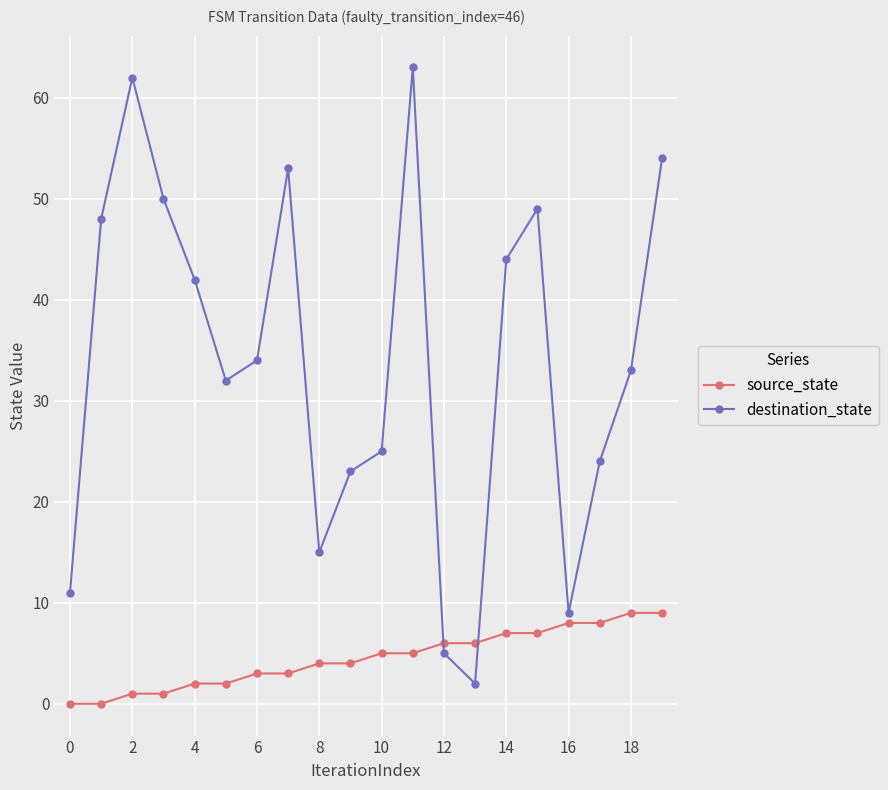

Count the source_state values in the range 2 to 7.

12